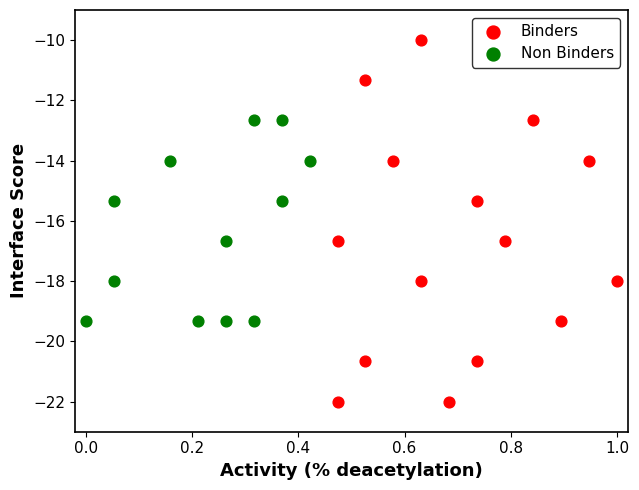

Which series reaches the minimum Y coordinate?

Binders